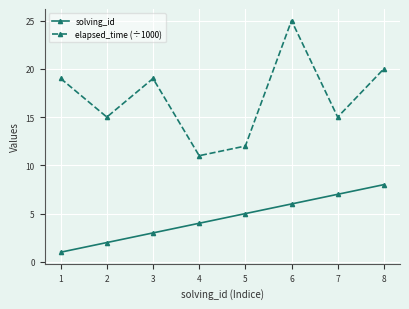

Which series changed the most between 3 and 6?

elapsed_time (÷1000)